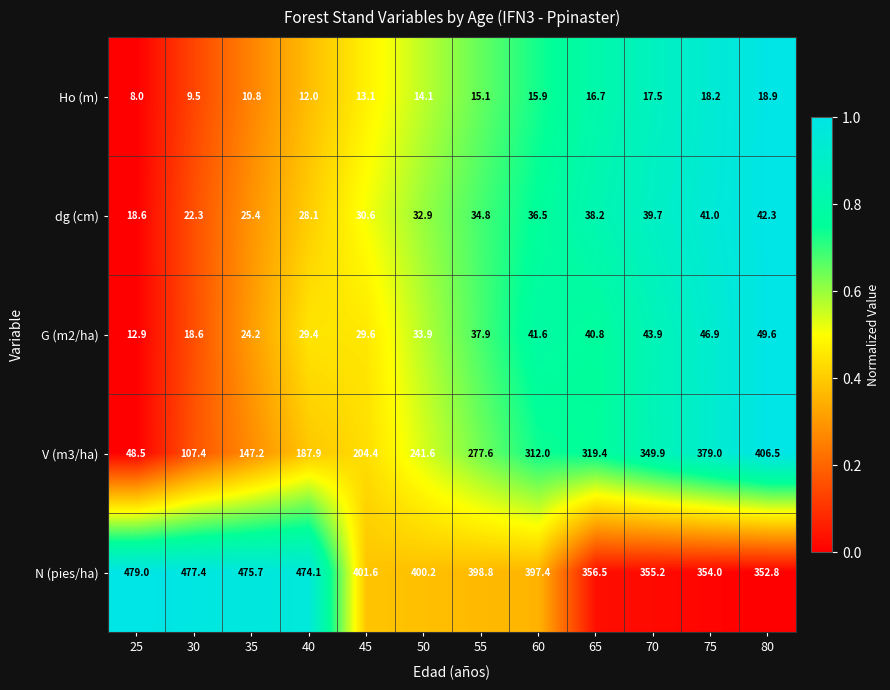

Which series has the largest range (max minus min)?

V (m3/ha)